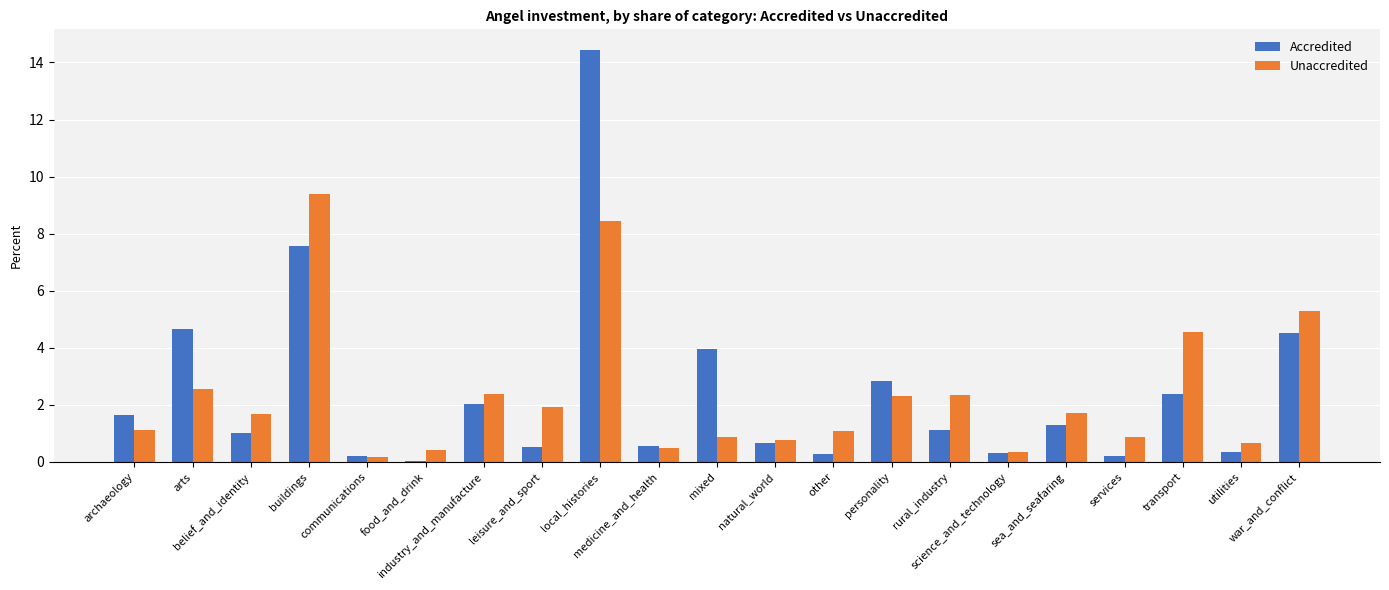

What is the sum of all Unaccredited values?

49.4